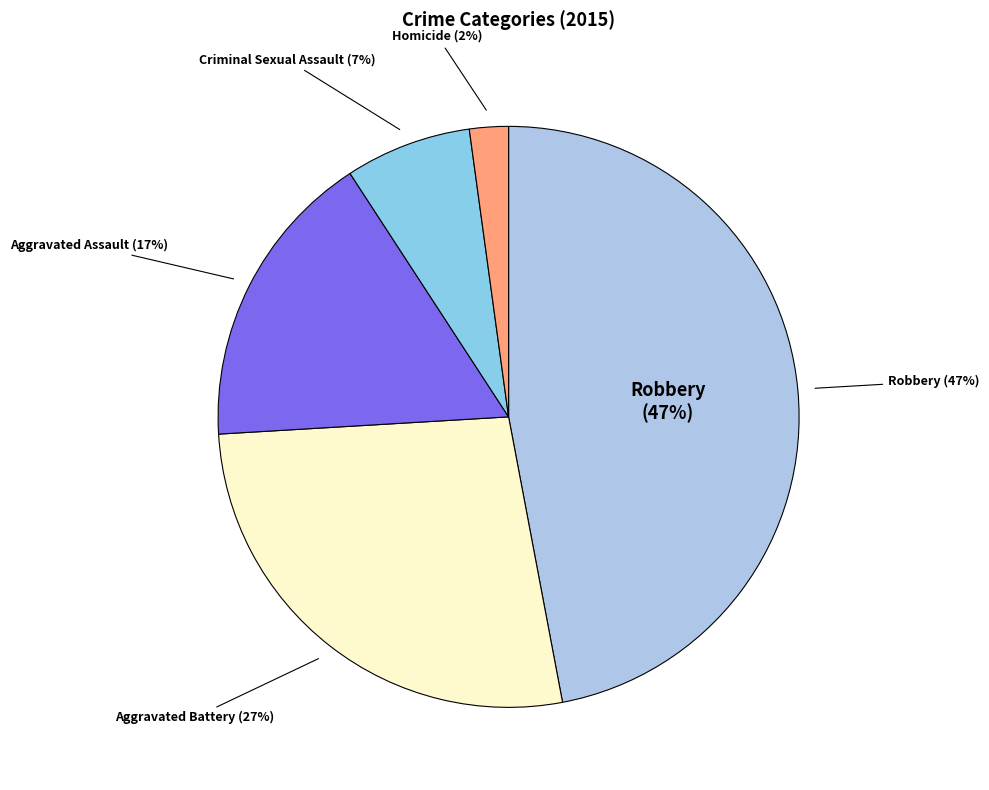

How much of the chart is everything except Homicide?

97.8%